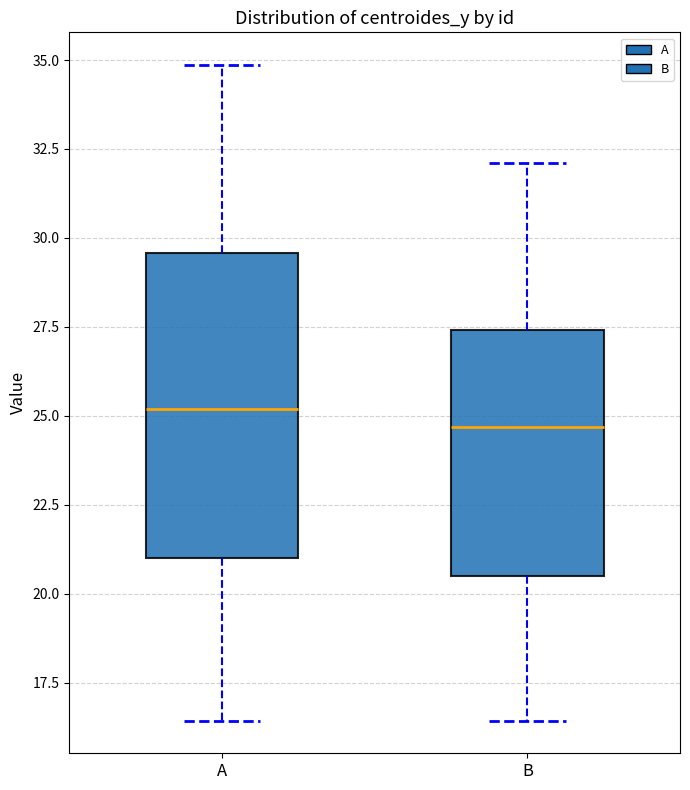

Reading left to right, transcribe this box plot: for each box, give where its median line is, the range the box spans, and where its two whiskers end, as read against the y-axis. The values are not printed on the chart, so give them approximately, as read against the axis.

A: median 25.0, box 21.0 to 29.5, whiskers 16.5 to 35.0
B: median 24.5, box 20.5 to 27.5, whiskers 16.5 to 32.0